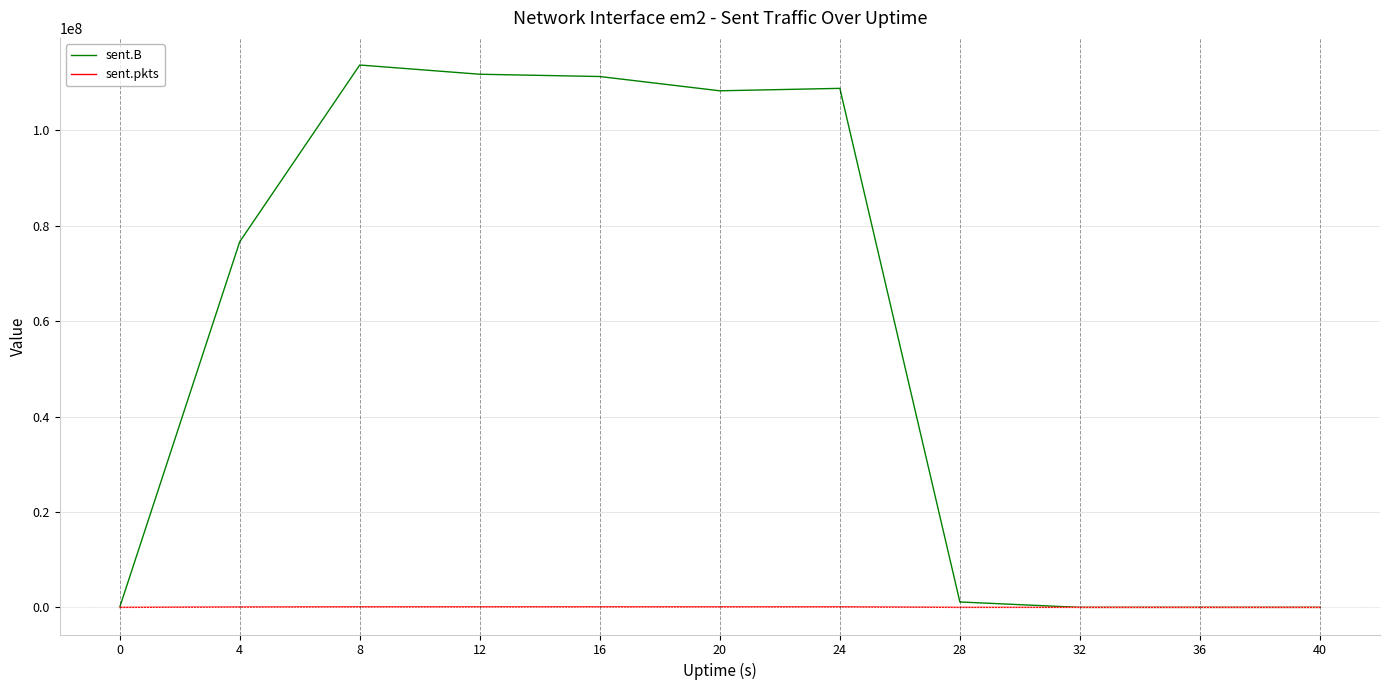

Rank the series by their maximum value, from lowest to highest.

sent.pkts, sent.B